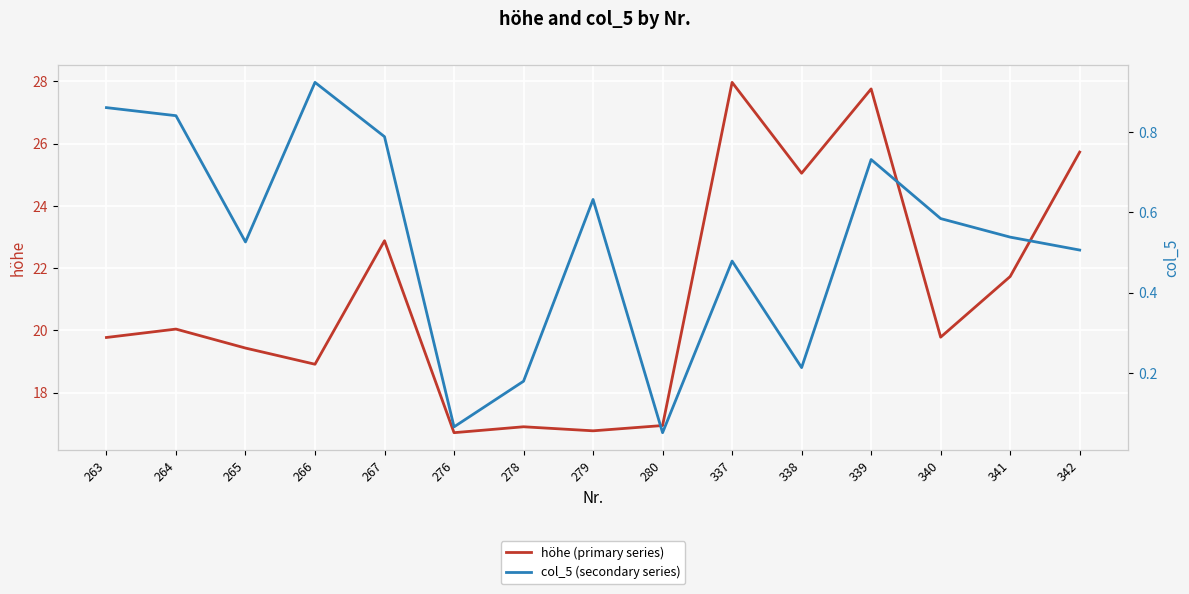

At which label is col_5 (secondary series) closest to 0?

280